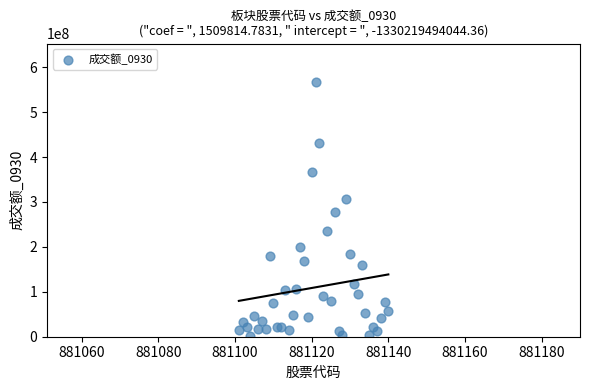

What Y value in the scatter plot is closest to 284375909?

276992194